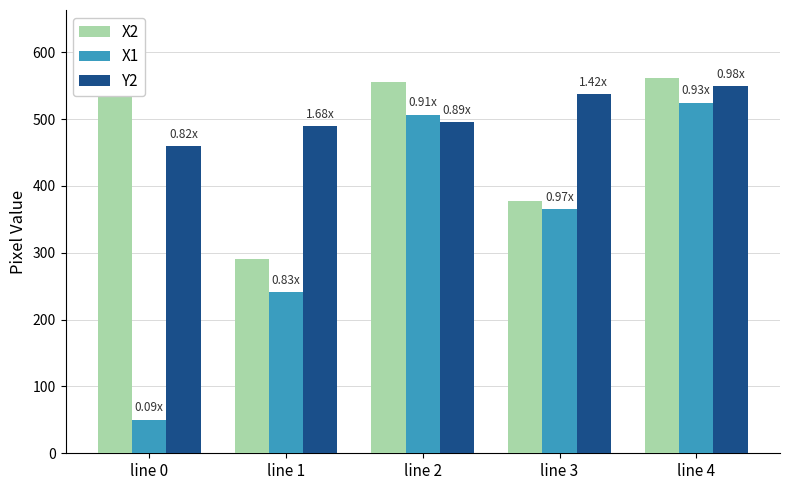

Which series has the largest total across all categories?

Y2